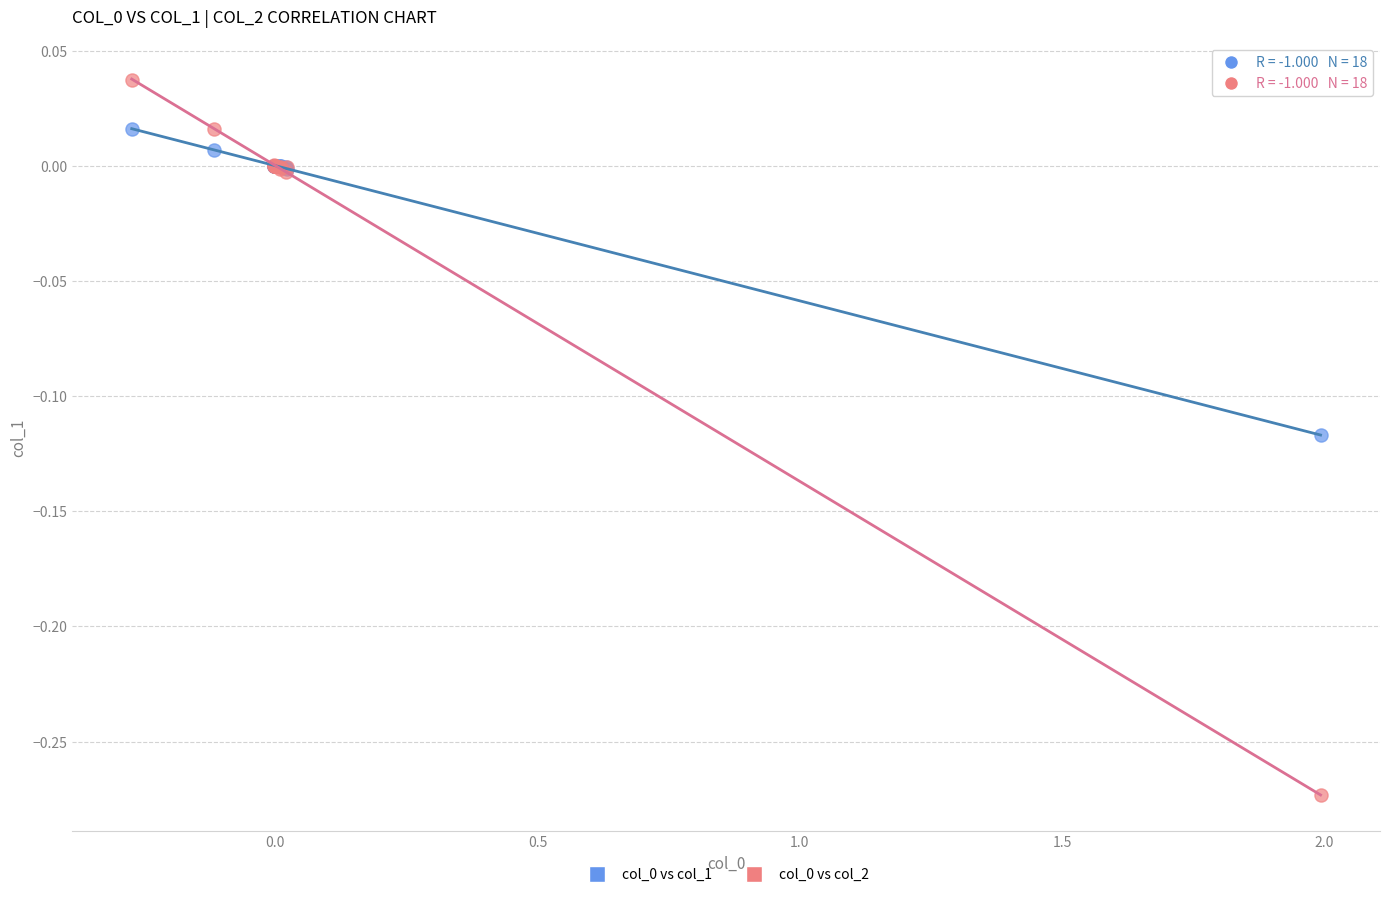

What is the X range (max minus min) for the scatter plot?

2.3